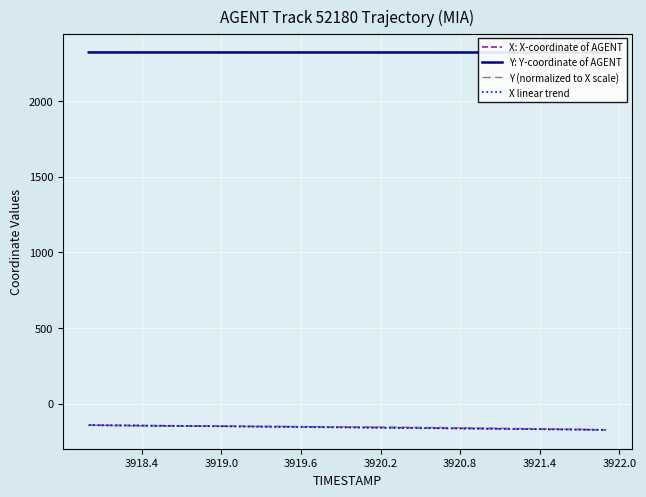

How many lines are shown in the chart?

4